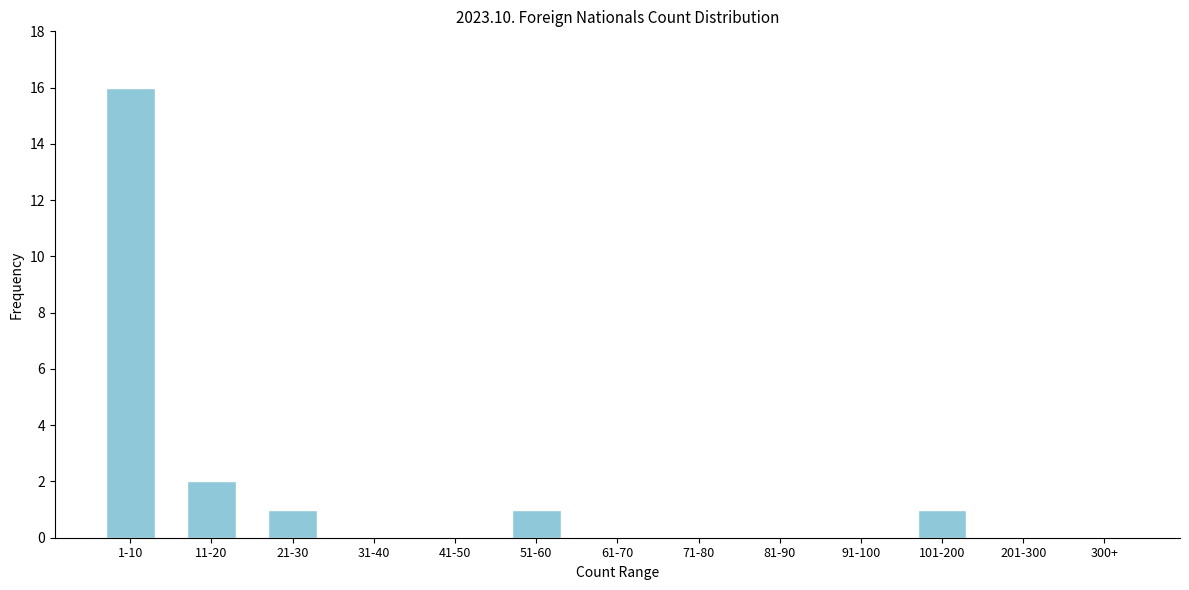

Reading right to left, extract all data points from this chart.

300+=0	201-300=0	101-200=1	91-100=0	81-90=0	71-80=0	61-70=0	51-60=1	41-50=0	31-40=0	21-30=1	11-20=2	1-10=16